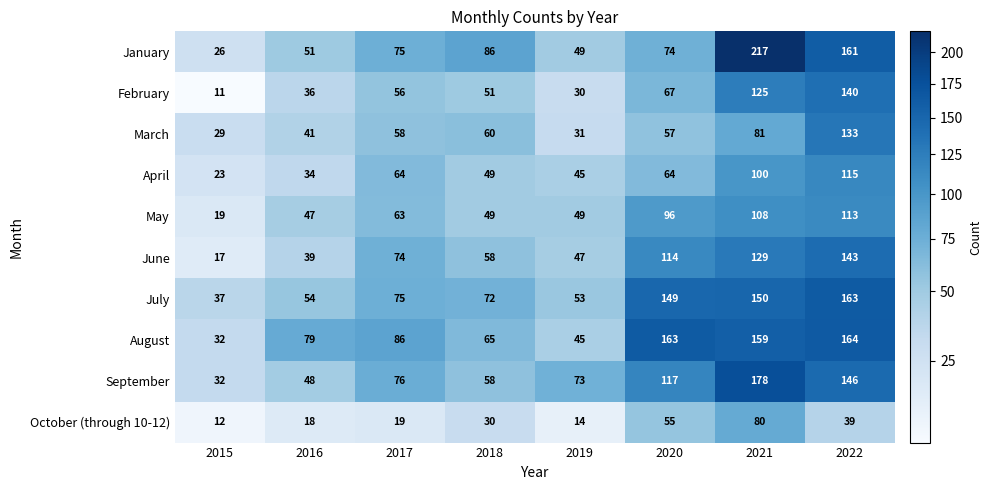

List the series in order of their peak value, lowest first.

October (through 10-12), May, April, March, February, June, July, August, September, January